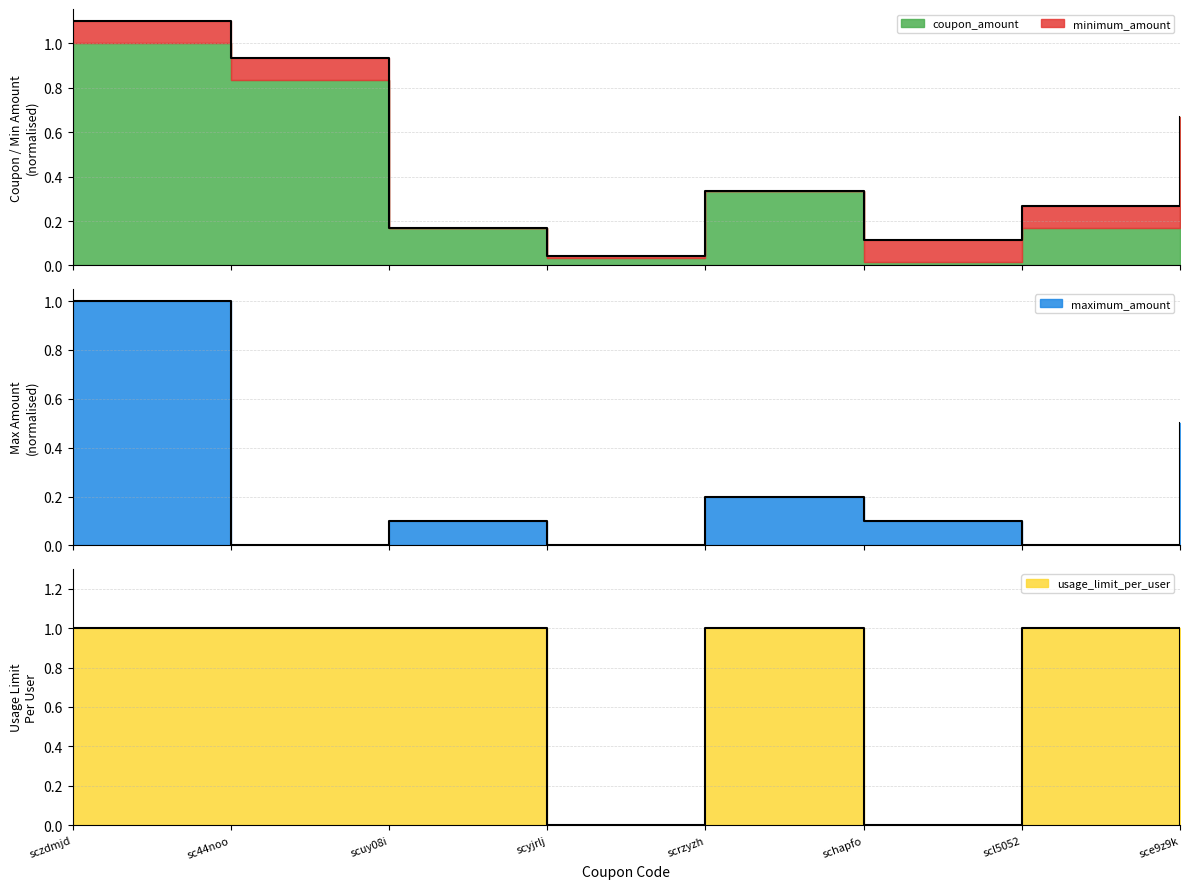

What is the label of the 7th point from the right?

sc44noo